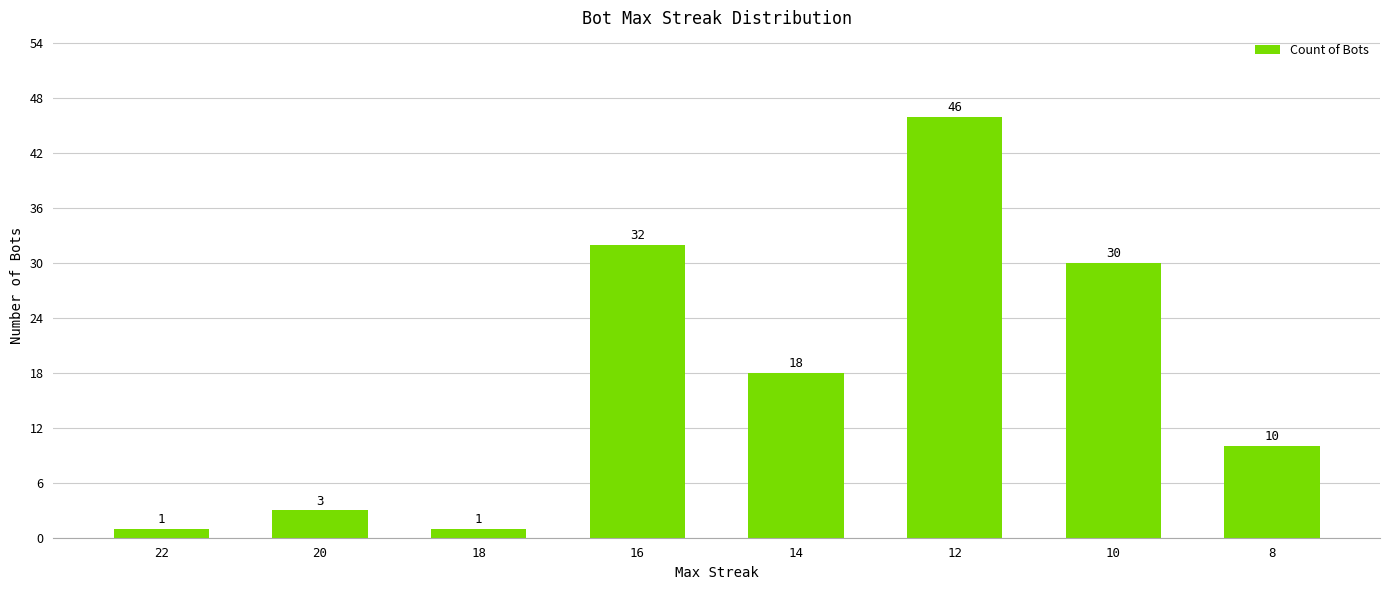

What is the difference between the maximum and minimum values?

45